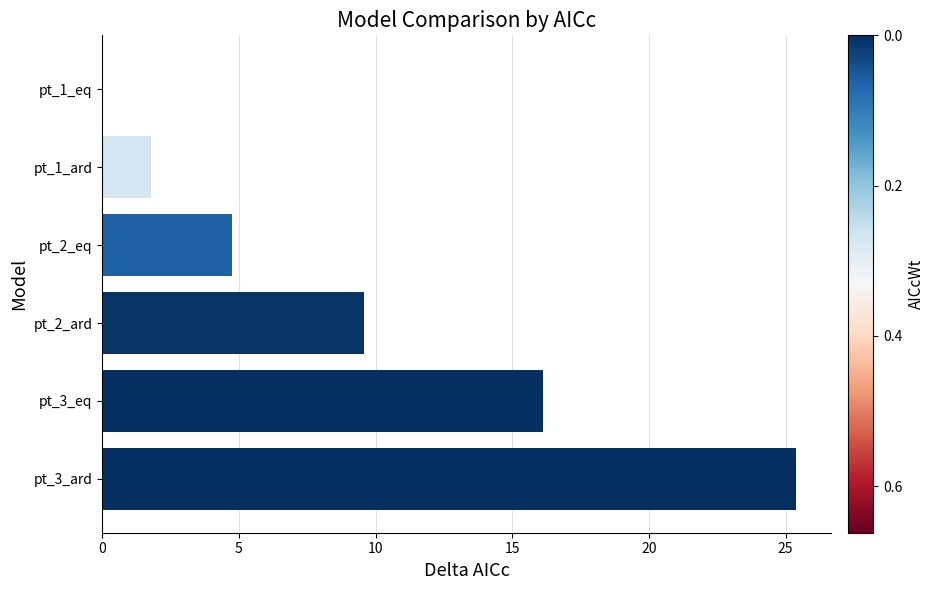

Where is the data nearest to the value 12?

pt_2_ard